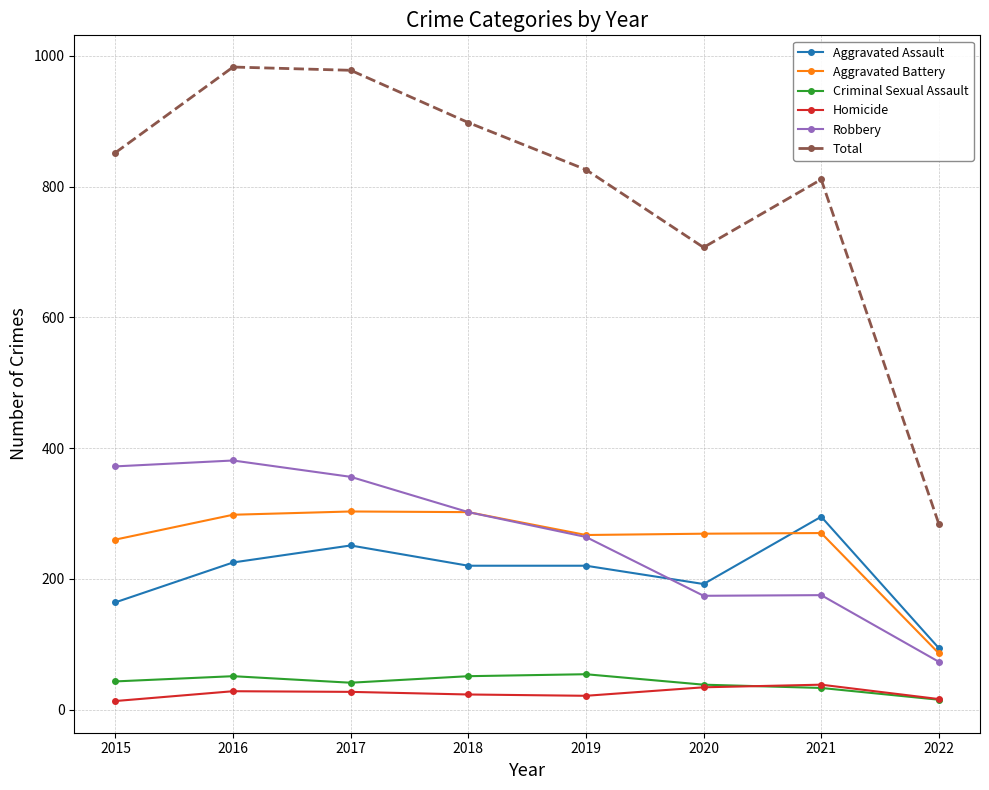

True or false: Aggravated Assault has more than 0 points higher than both neighbors.

True